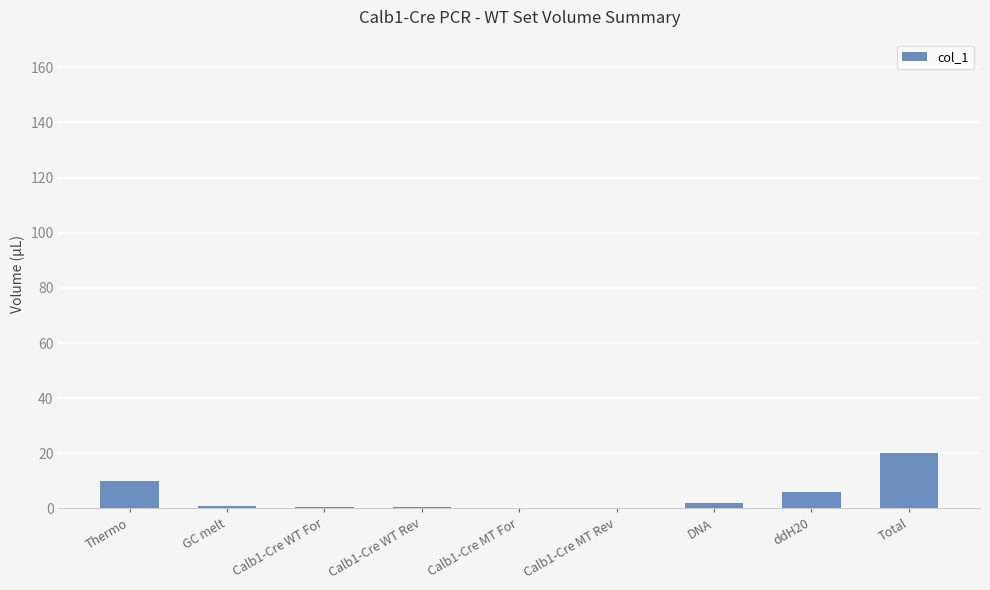

Which has a higher value, Thermo or Calb1-Cre WT For?

Thermo